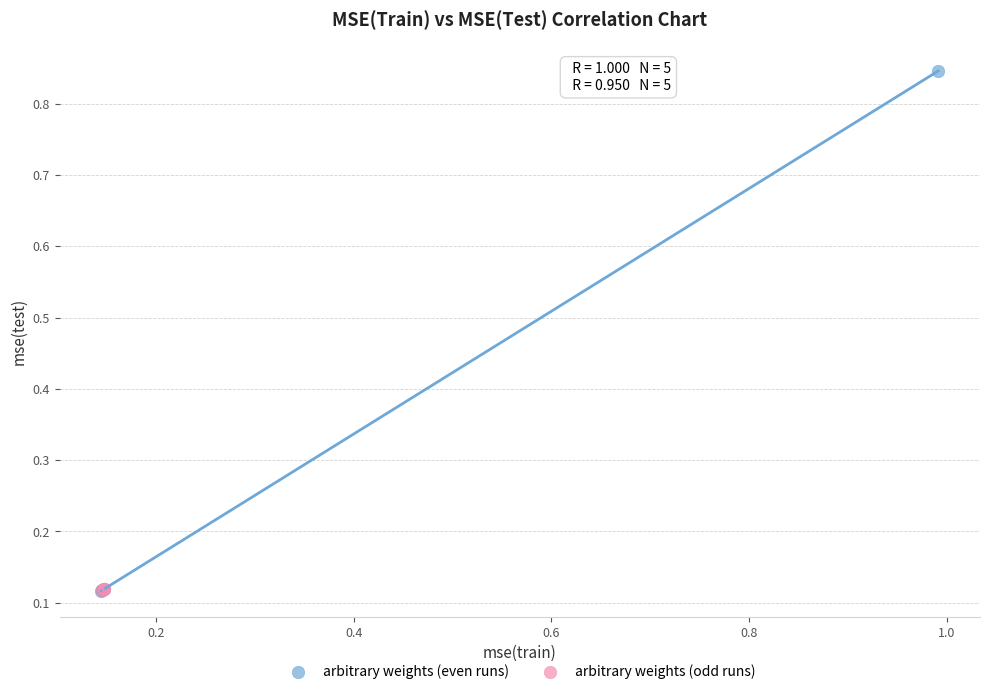

Which series reaches the maximum Y coordinate?

arbitrary weights (even runs)